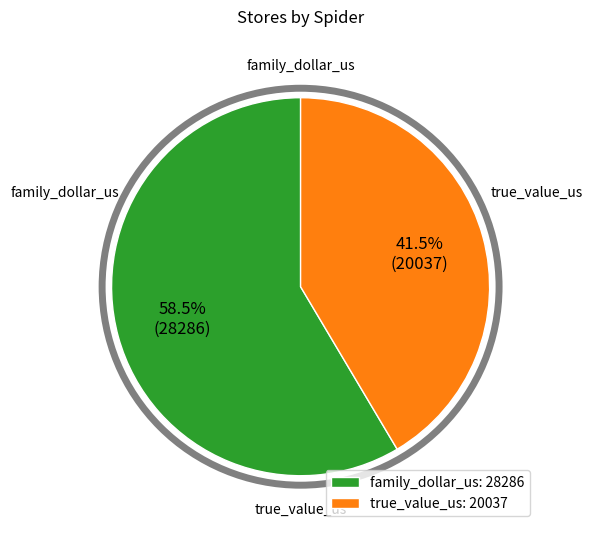

How many slices are in this pie chart?

2